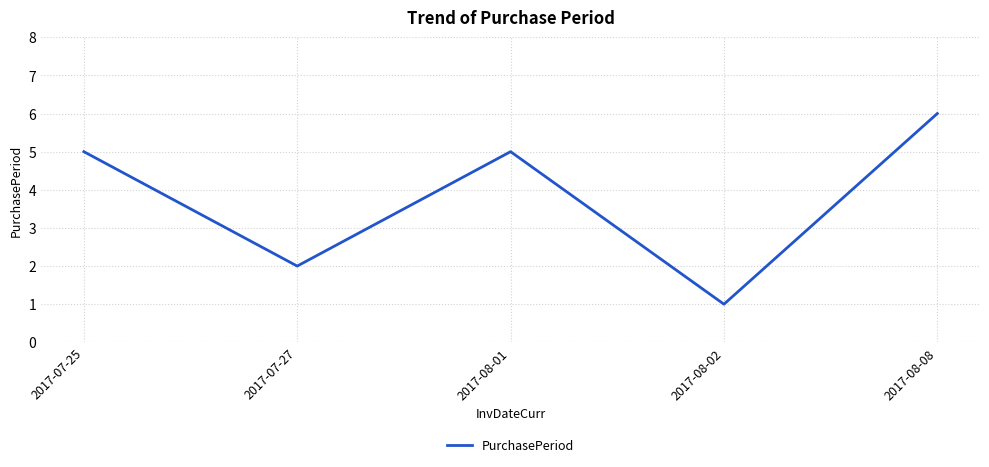

The value at 2017-07-25 is 5. True or false?

True